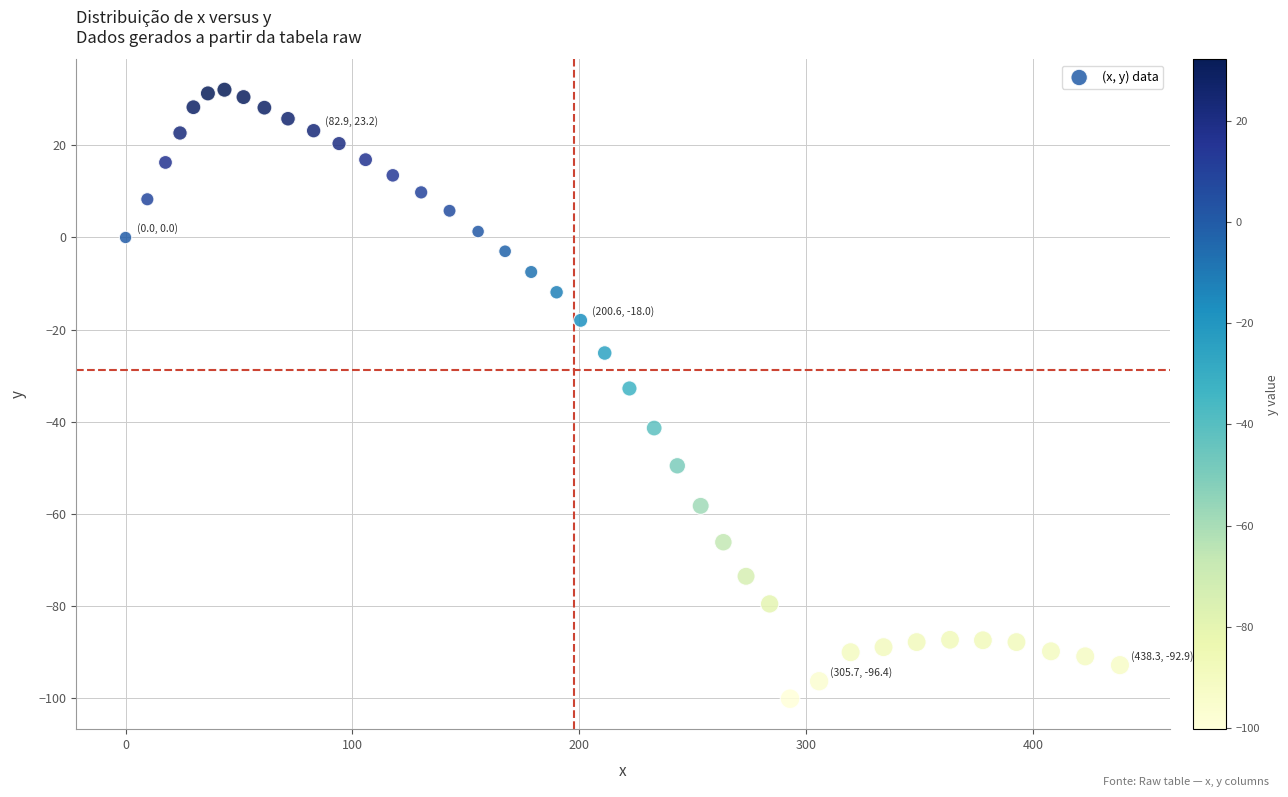

What is the range of Y values (max minus min)?

132.3